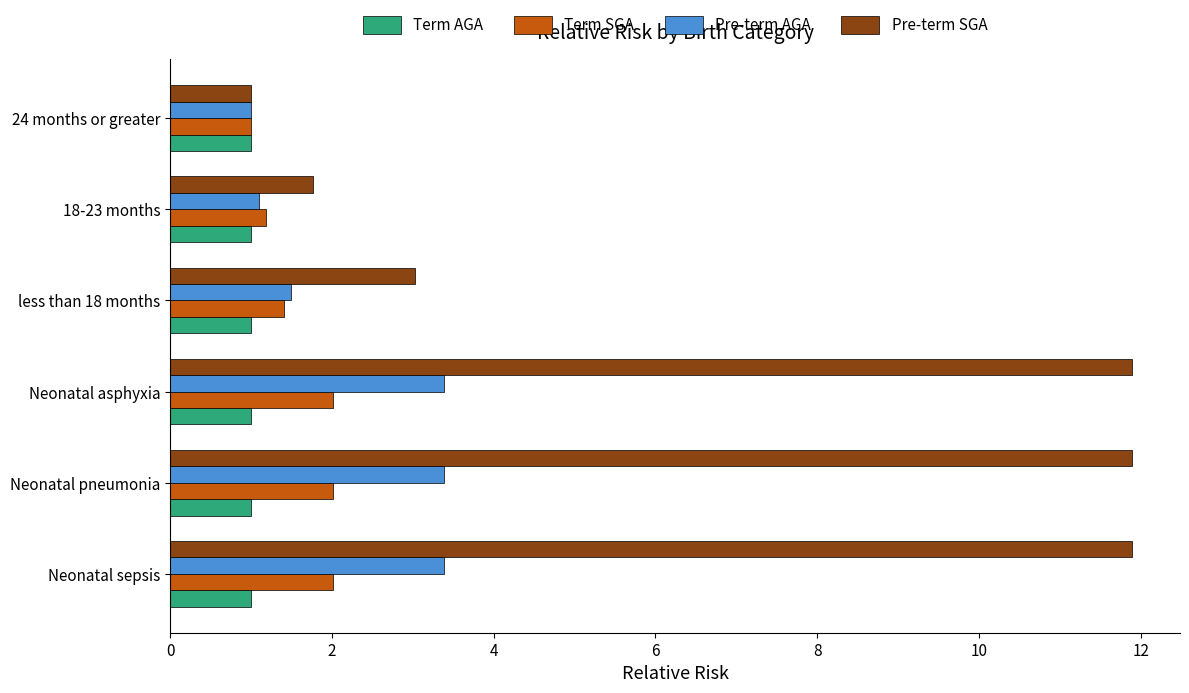

At how many categories does at least one series exceed 4?

3